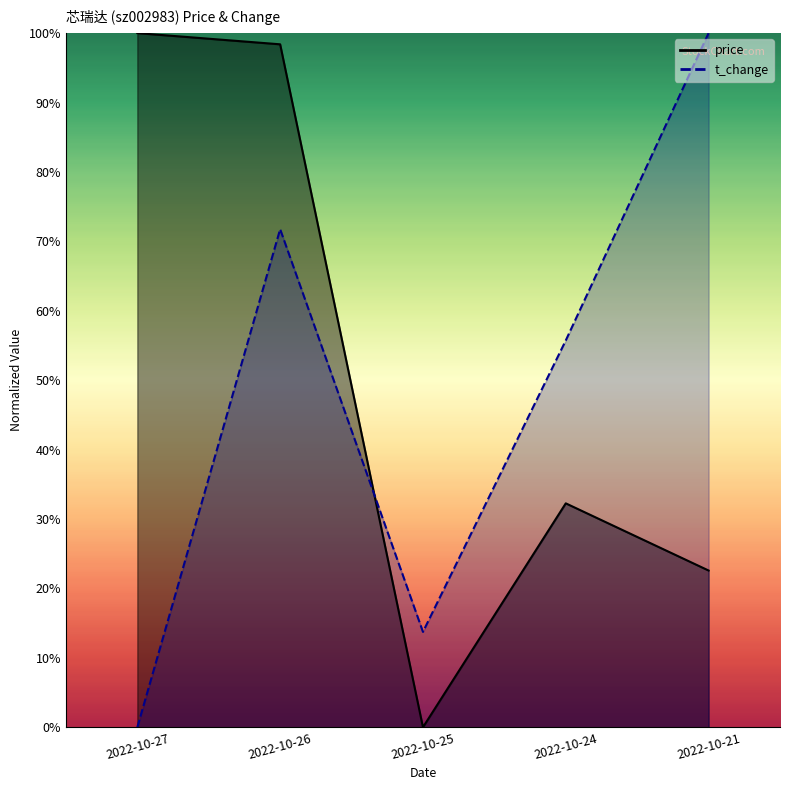

What is the value of the t_change point at the 2nd from the left?

0.7